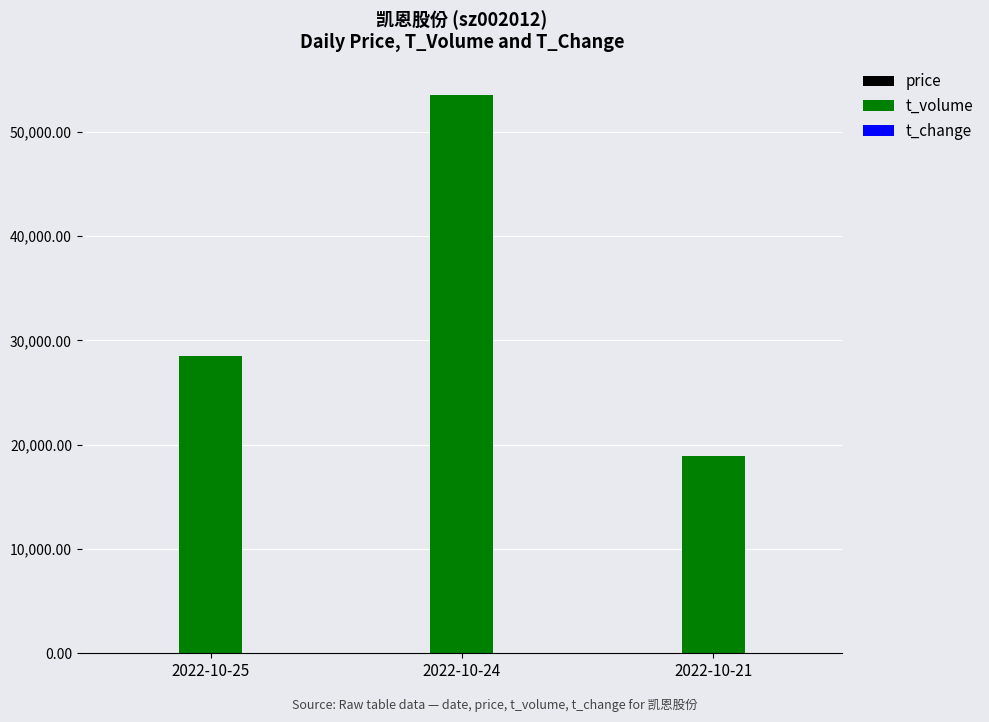

Which series has the largest total across all categories?

t_volume